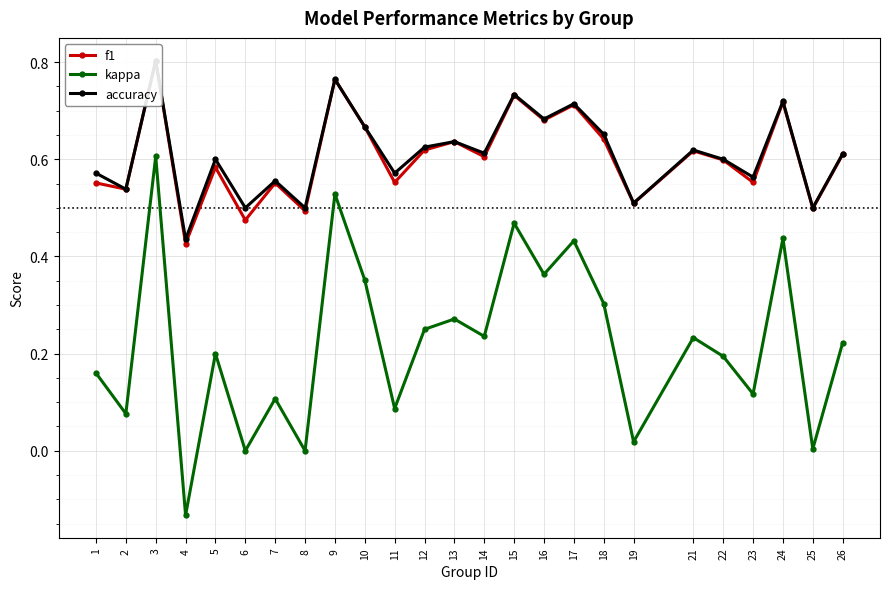

At which category does kappa reach its first local peak?

3